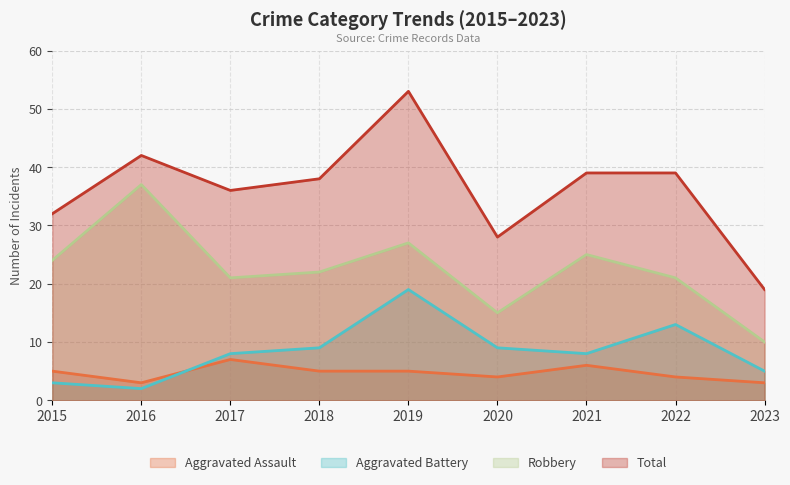

The value of Total at 2023 is 19. True or false?

True